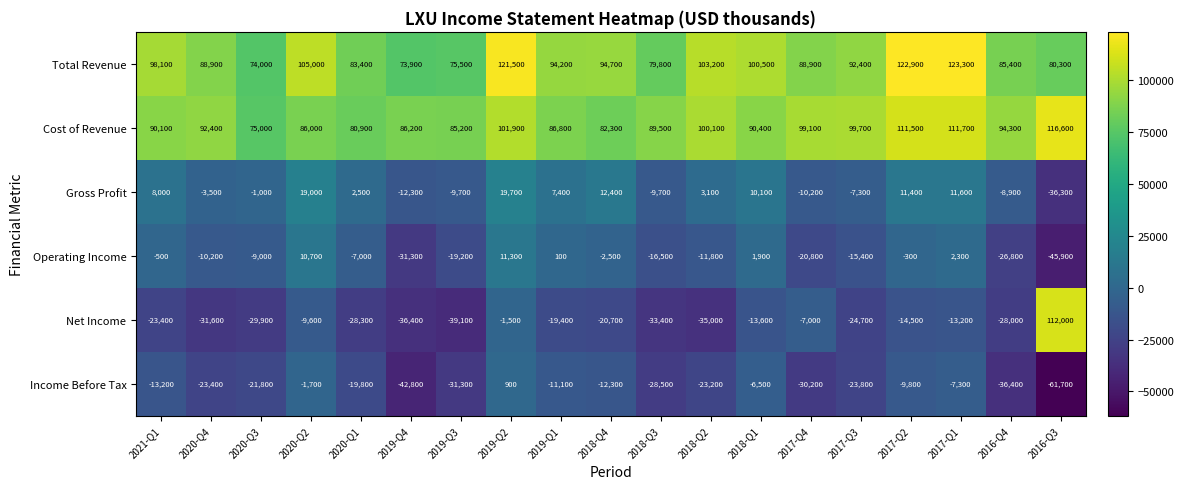

How many values in Net Income are below zero?

18